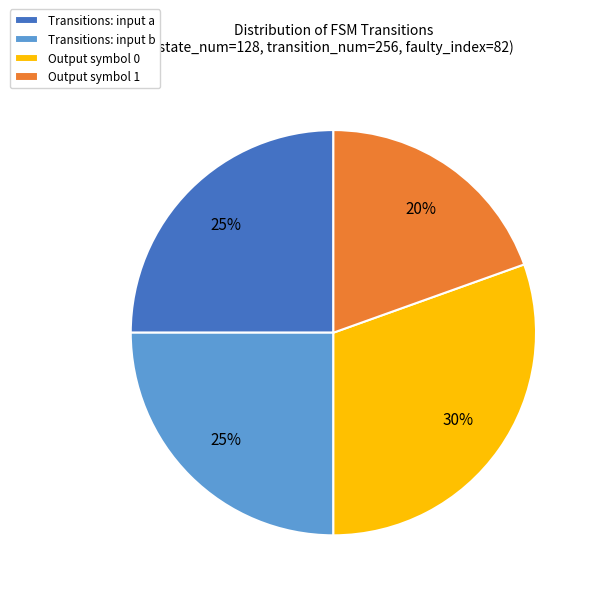

Is it true that Transitions: input b is 10% of the pie?

False